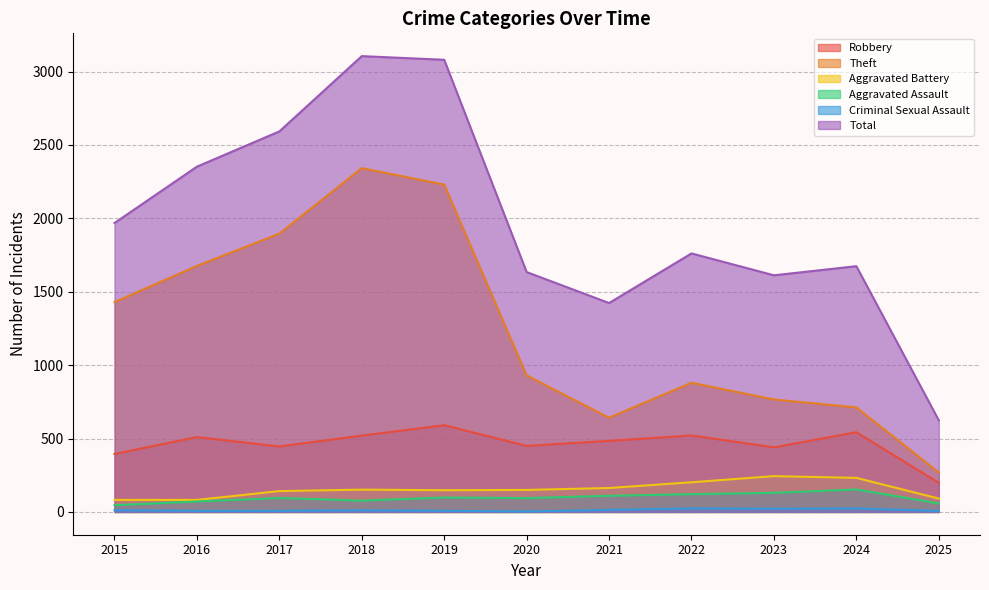

What are all the series names shown in the legend?

Robbery, Theft, Aggravated Battery, Aggravated Assault, Criminal Sexual Assault, Total